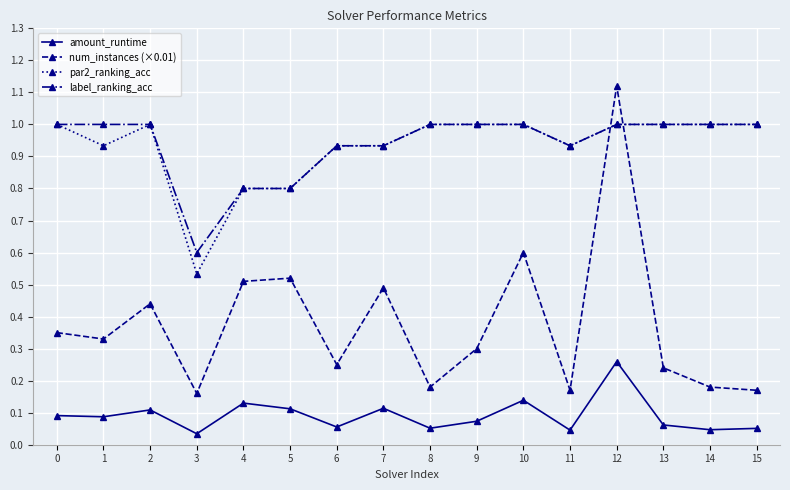

Which series has the largest range (max minus min)?

num_instances (×0.01)